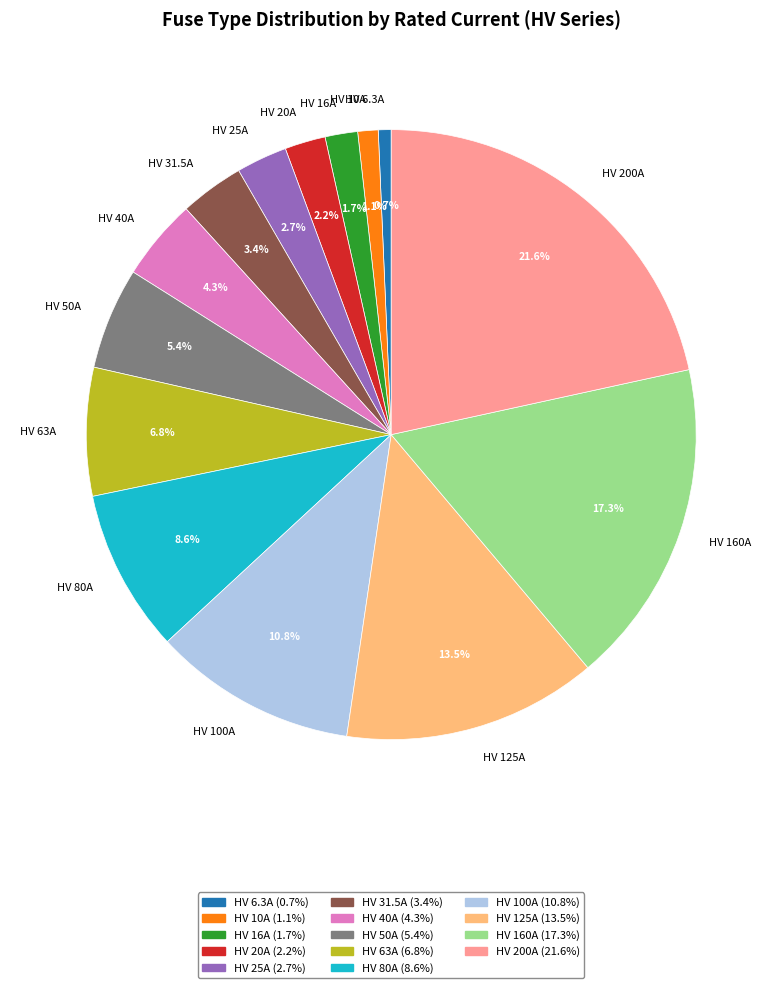

What percentage is NOT represented by HV 100A?

89.2%